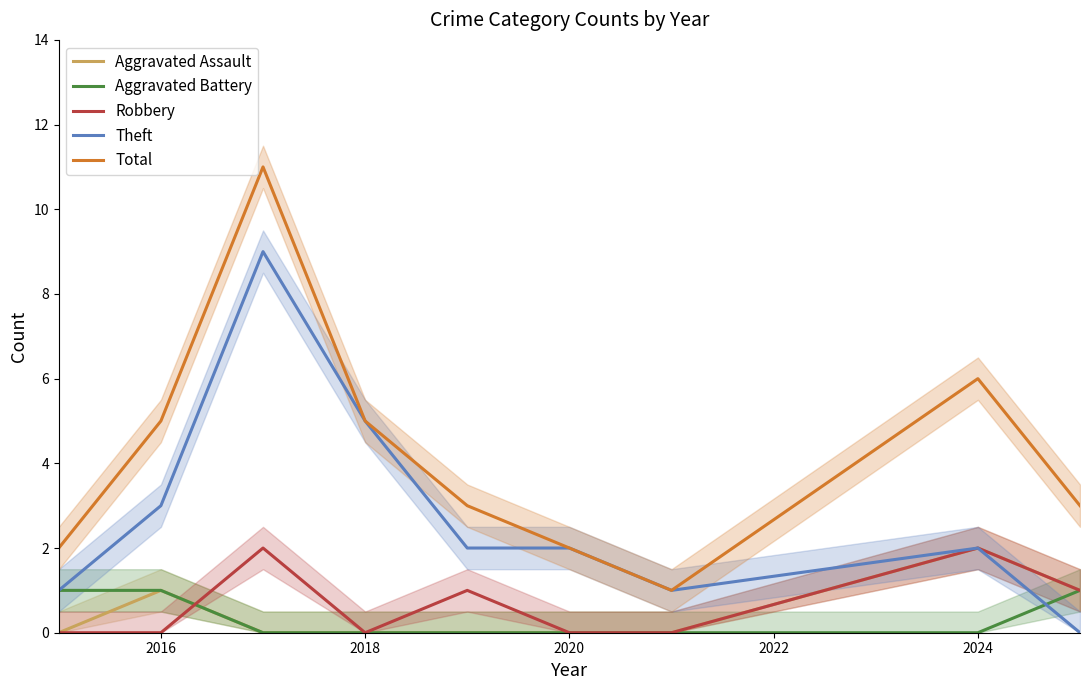

The value of Theft at 2020 is 2. True or false?

True